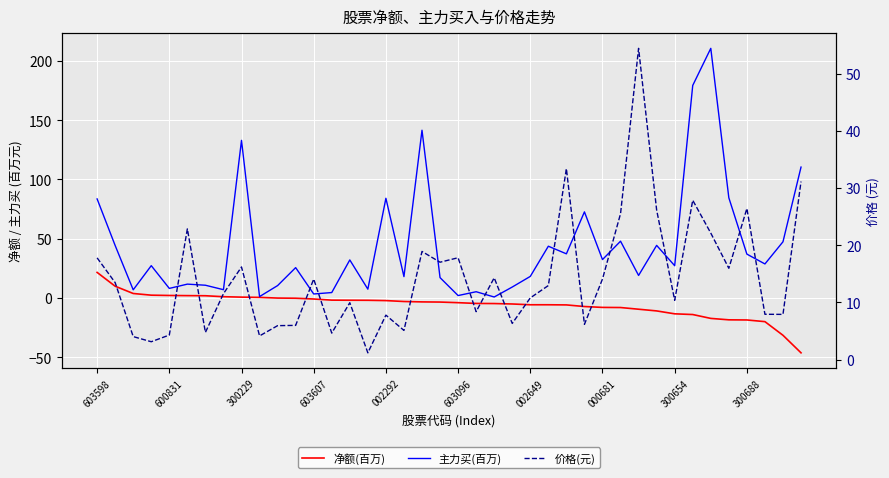

True or false: 价格(元) has more than 2 points higher than both neighbors.

True